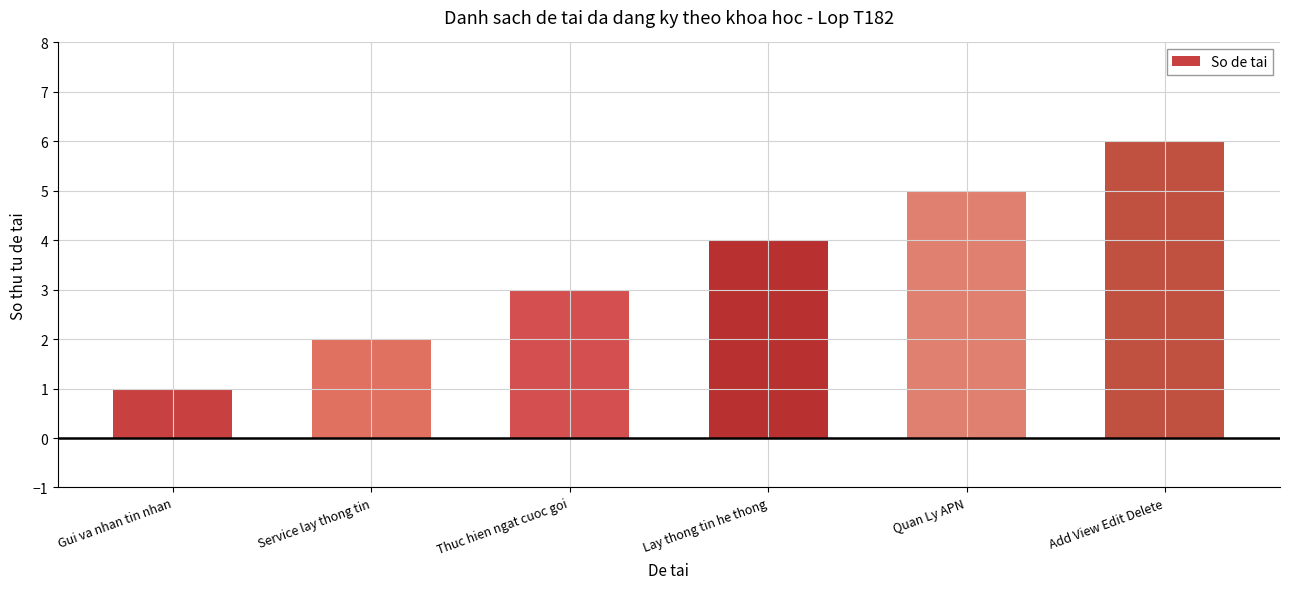

The chart shows a value of 2 at Service lay thong tin. True or false?

True